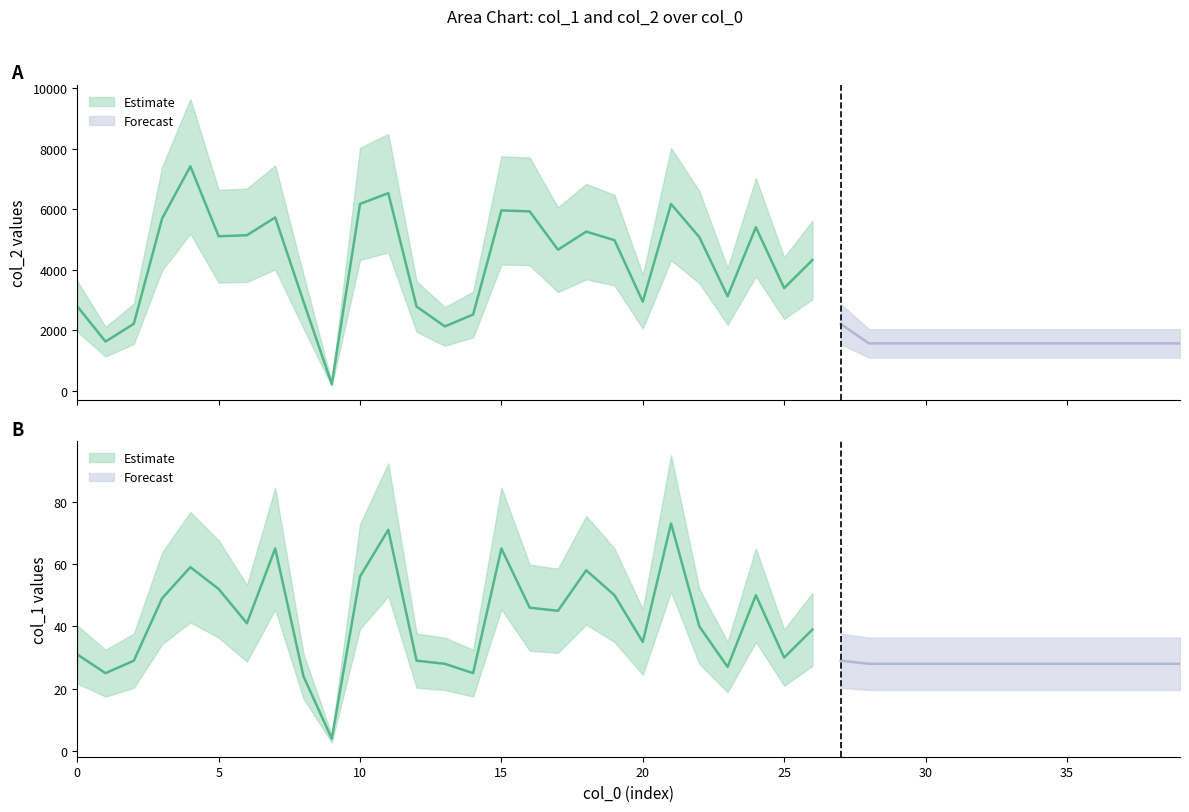

At how many categories does at least one series exceed 1442?

39